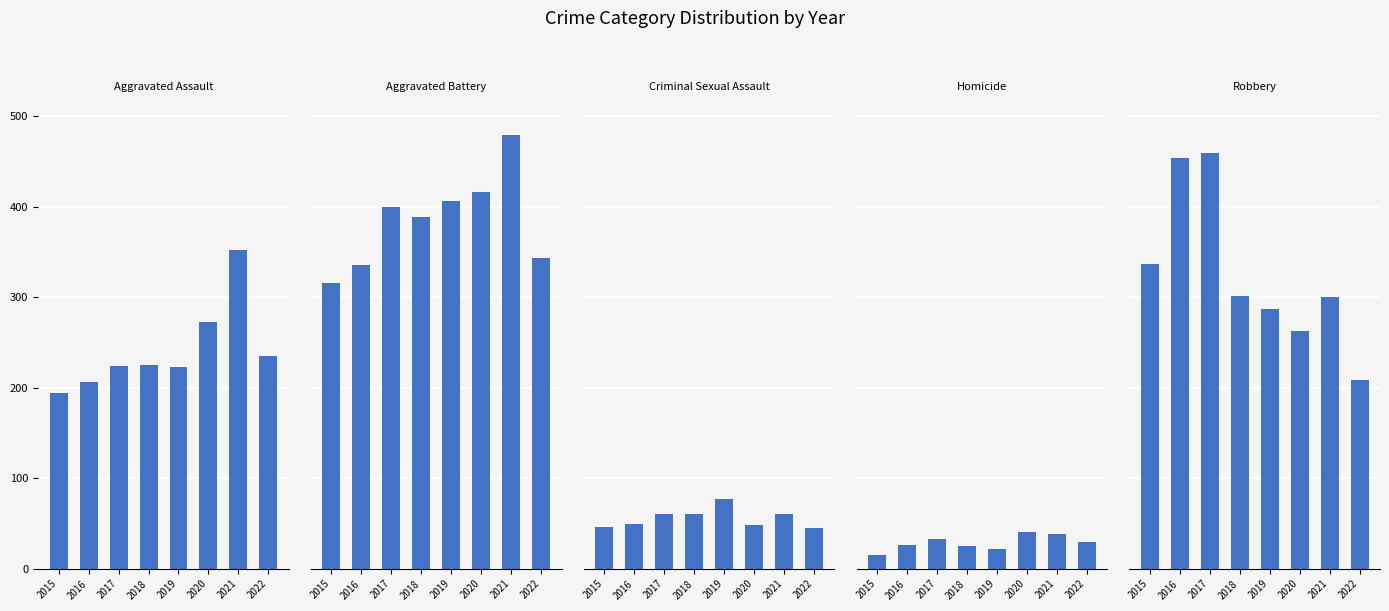

What is the minimum value for Robbery?

209